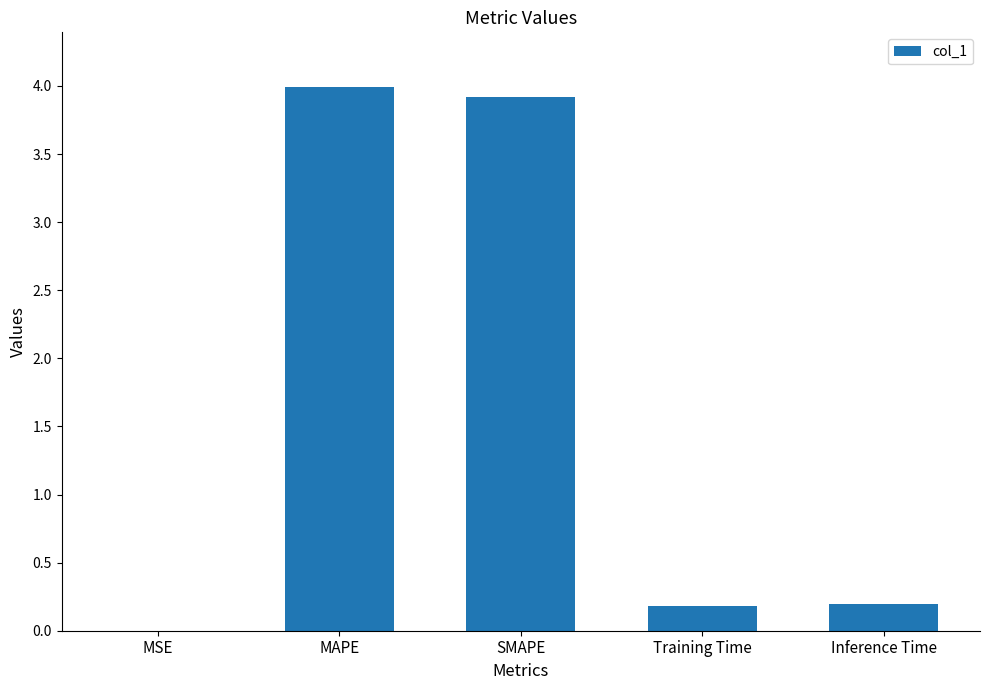

What is the average value?

1.7